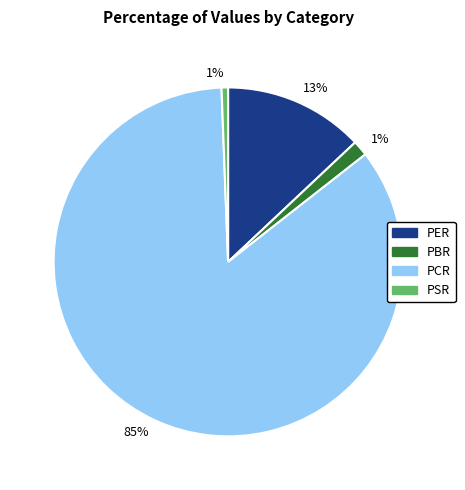

To the nearest percent, what is the average slice percentage?

25%